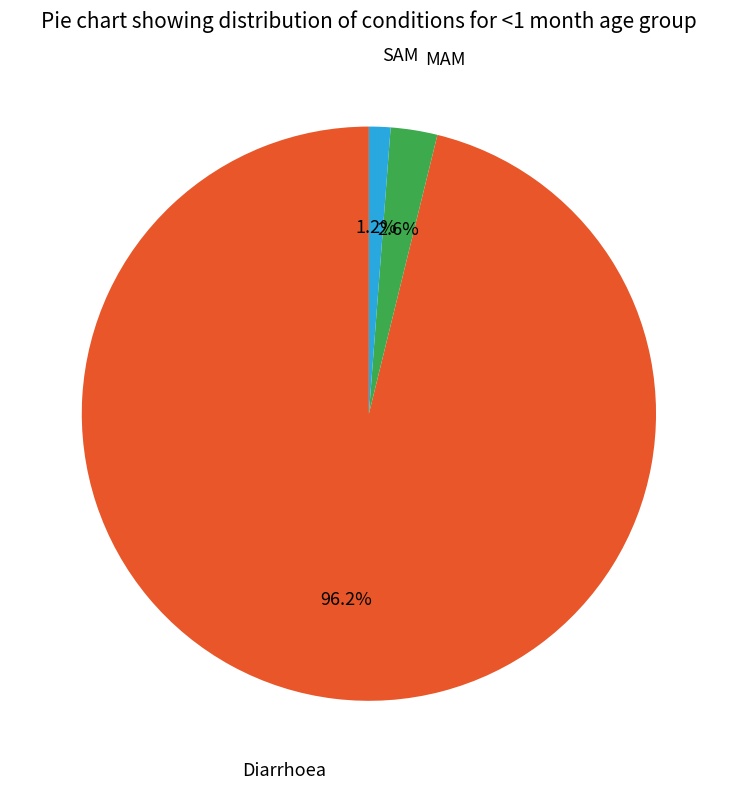

Count the number of slices in the pie.

3